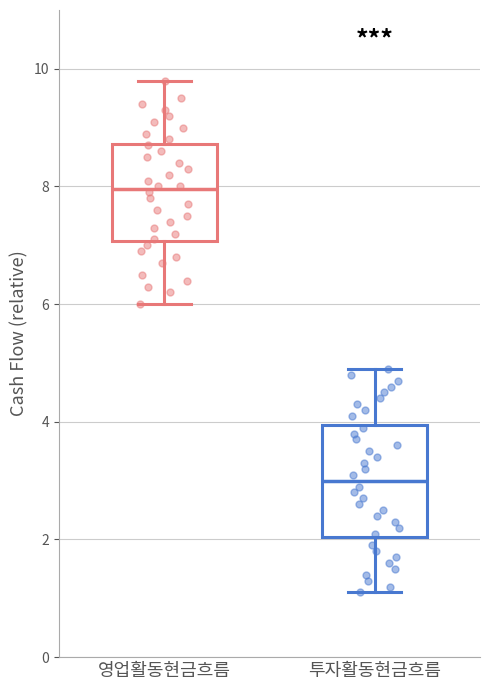

Reading left to right, read every box against the y-axis: the position of its median line, the range the box covers, and the ends of its whiskers. The values are not printed on the chart, so give them approximately, as read against the axis.

영업활동현금흐름: median 8.0, box 7.0 to 8.8, whiskers 6.0 to 9.8
투자활동현금흐름: median 3.0, box 2.0 to 4.0, whiskers 1.2 to 5.0